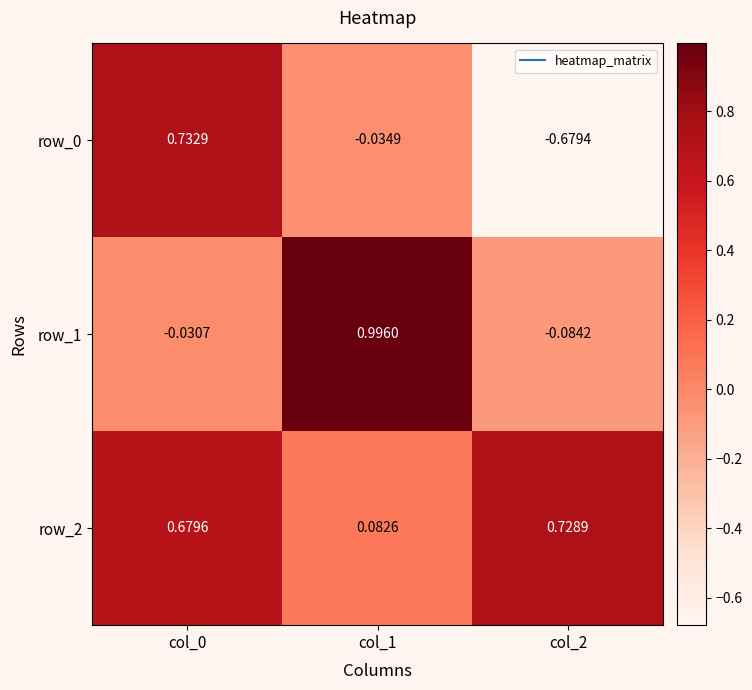

Is the value of row_1 at col_1 greater than the value of row_0 at col_1?

Yes